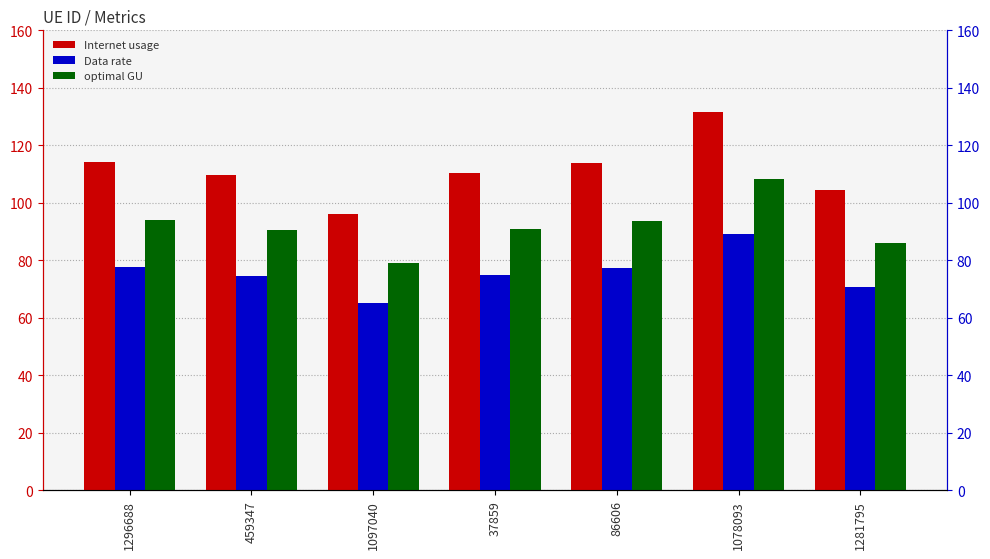

Rank the series by their average value, from lowest to highest.

Data rate, optimal GU, Internet usage